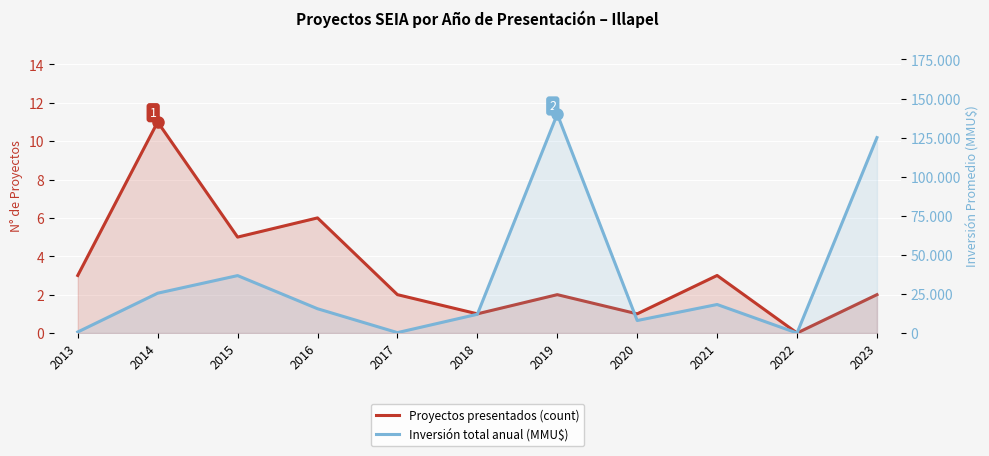

What is the difference between the Proyectos presentados (count) values at 2018 and 2017?

1